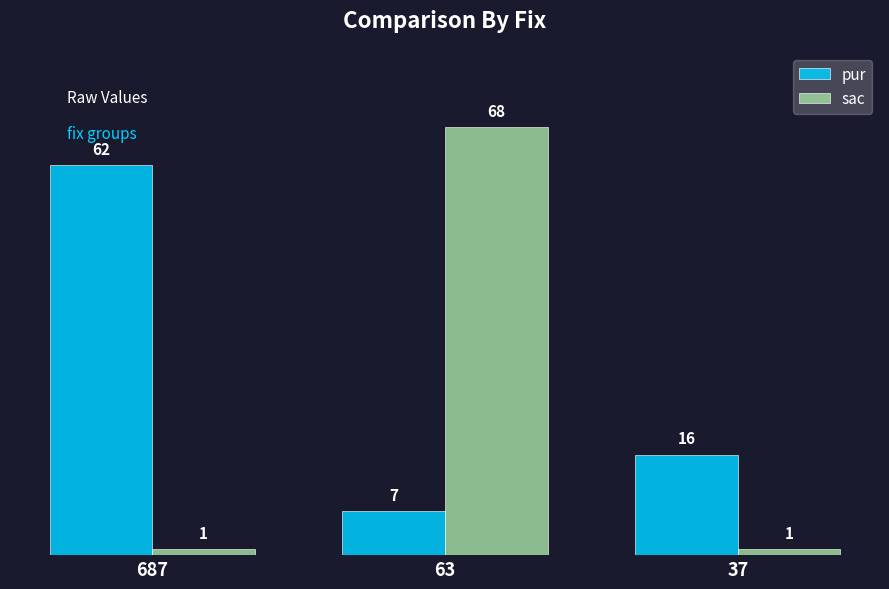

At how many categories does at least one series exceed 61?

2